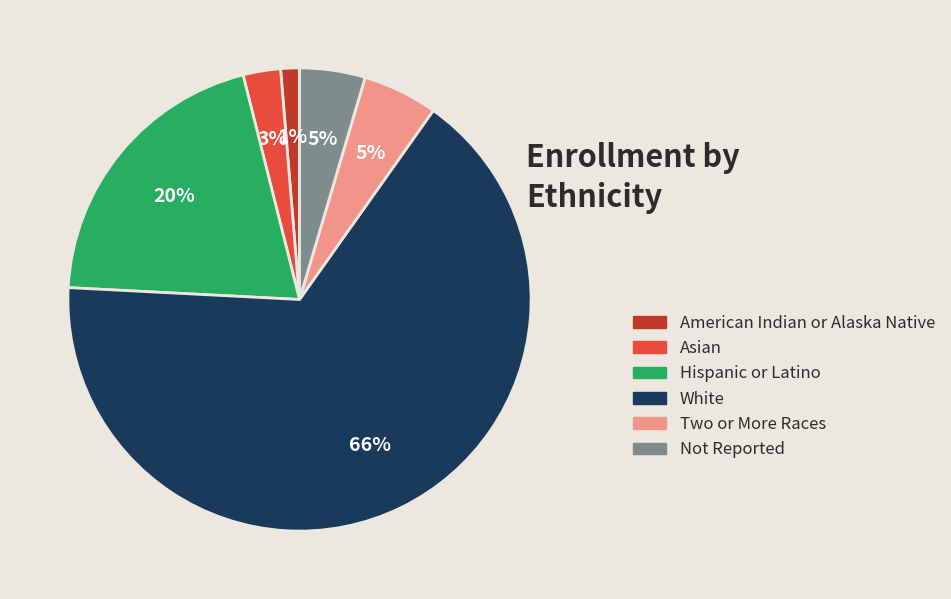

To the nearest percent, what percentage of the pie is Not Reported?

5%